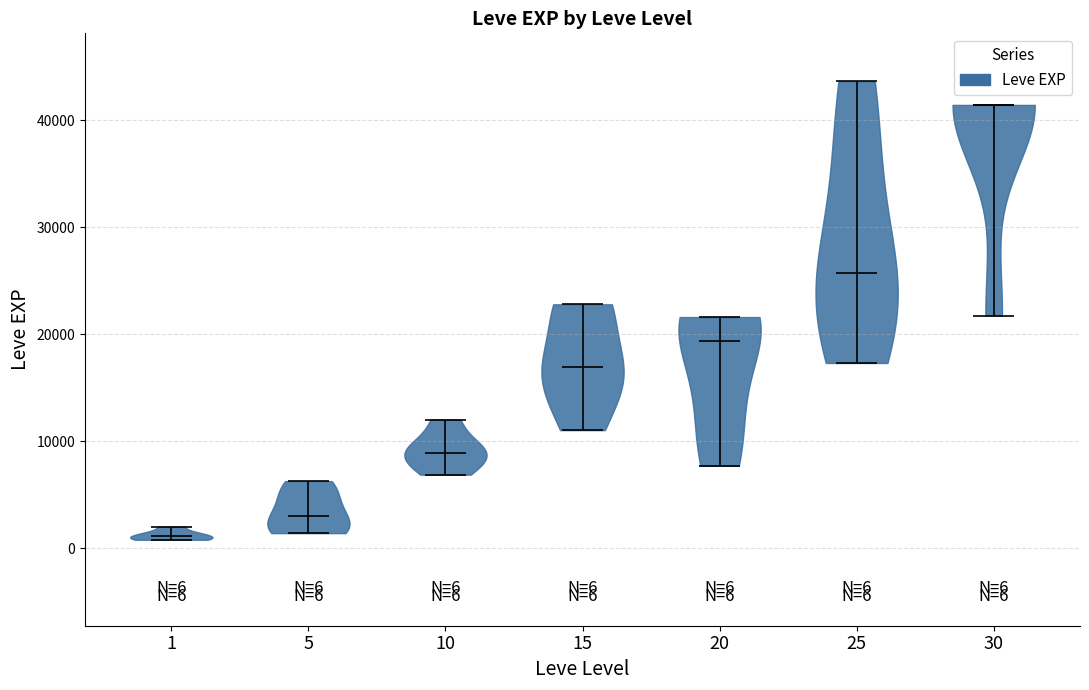

Which violin has the highest median line?

30